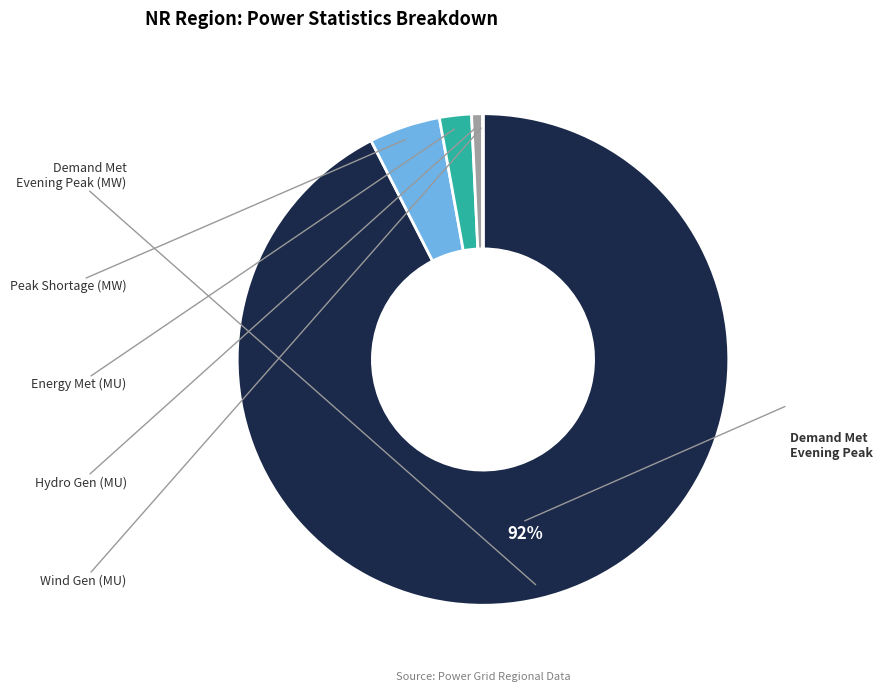

To the nearest percent, what is the average slice percentage?

20%